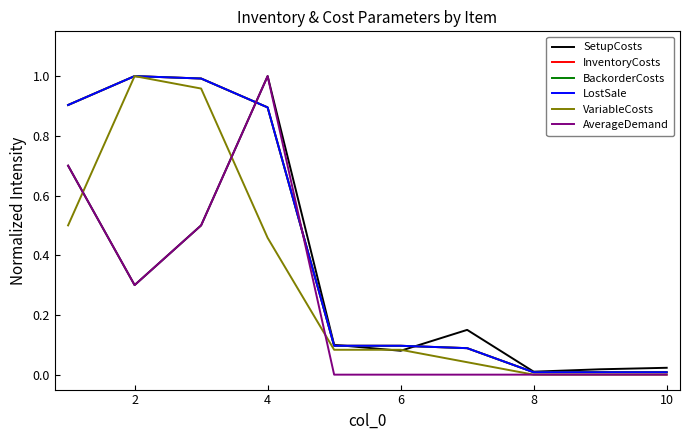

Does the chart display data point markers on the line(s)?

No